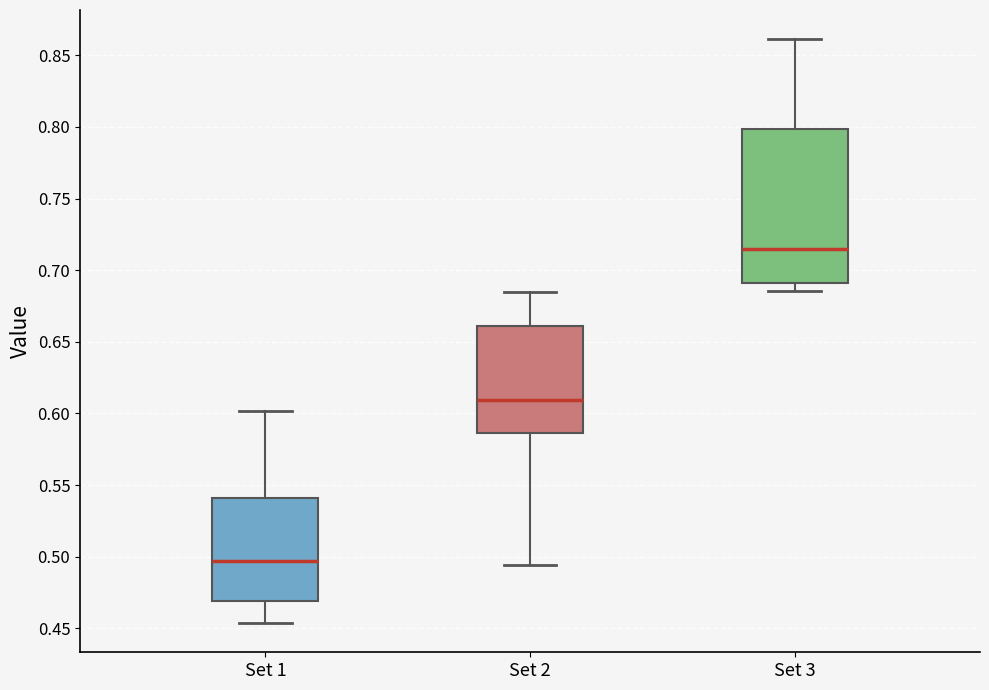

Reading left to right, read every box against the y-axis: the position of its median line, the range the box covers, and the ends of its whiskers. The values are not printed on the chart, so give them approximately, as read against the axis.

Set 1: median 0.495, box 0.470 to 0.540, whiskers 0.455 to 0.600
Set 2: median 0.610, box 0.585 to 0.660, whiskers 0.495 to 0.685
Set 3: median 0.715, box 0.690 to 0.800, whiskers 0.685 to 0.860